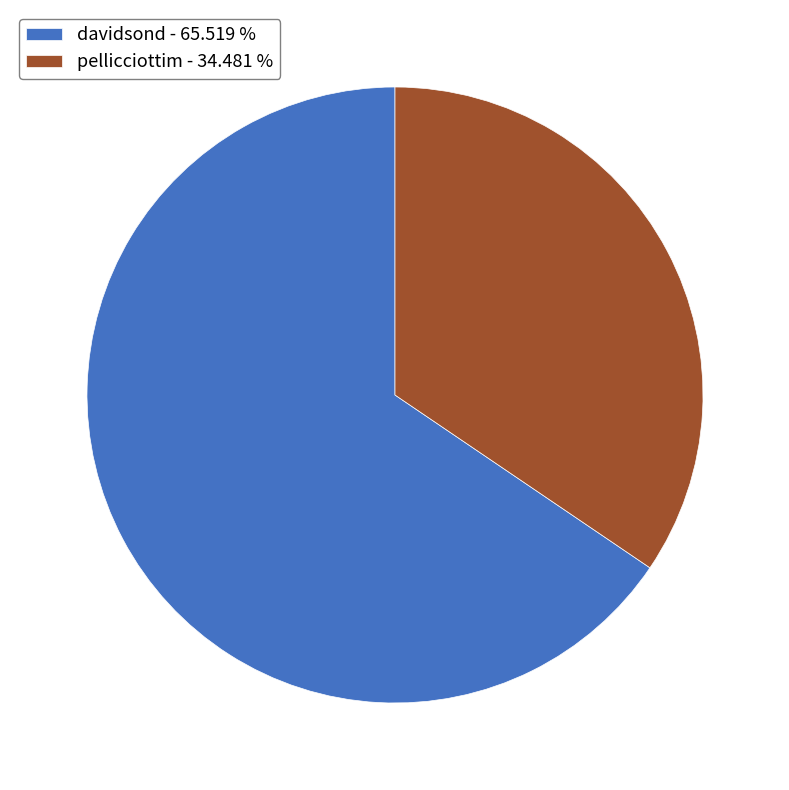

Do pellicciottim - 34.481 % and davidsond - 65.519 % together represent more than half of the pie?

Yes